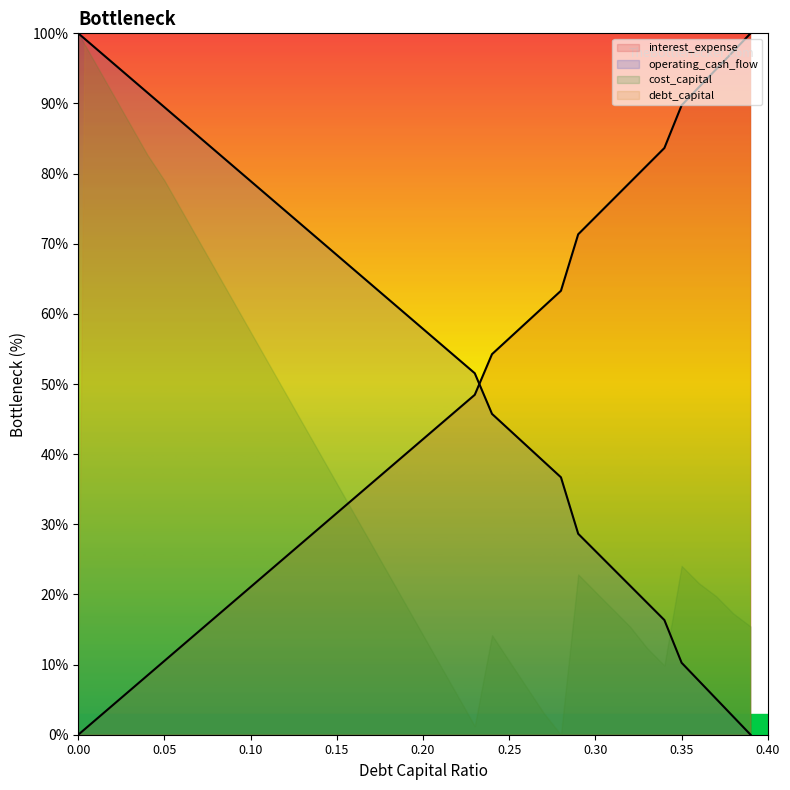

The debt_capital series shows 55.8 at 0.21. True or false?

True